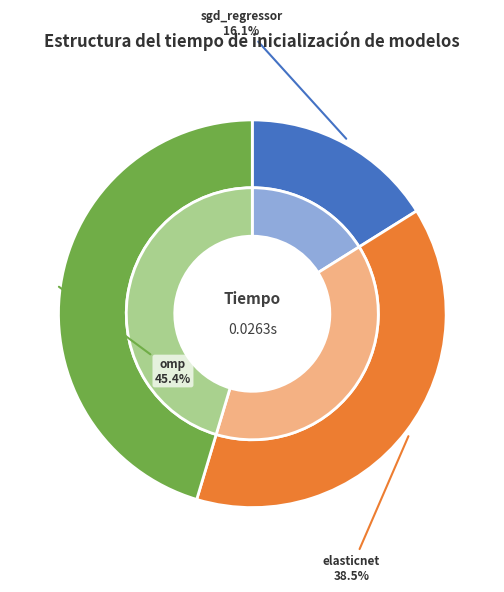

Does sgd_regressor represent more than half of the total?

No